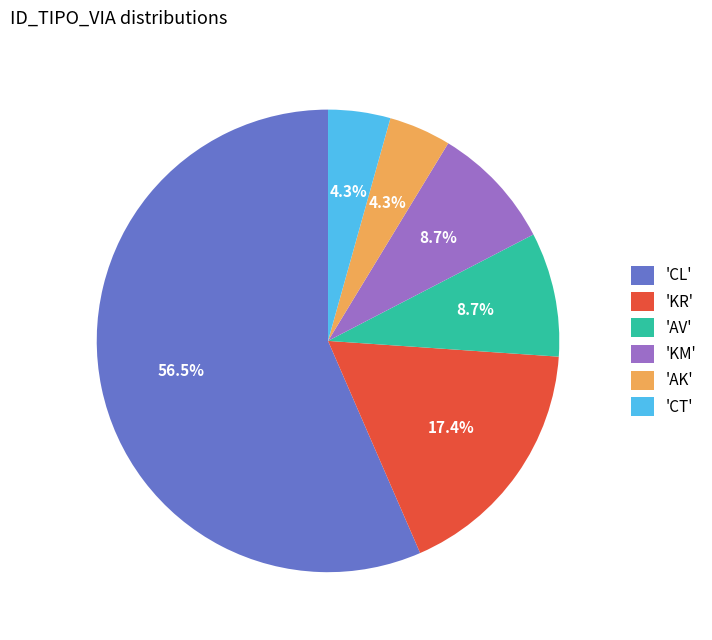

Between 'AK' and 'KM', which is larger?

'KM'